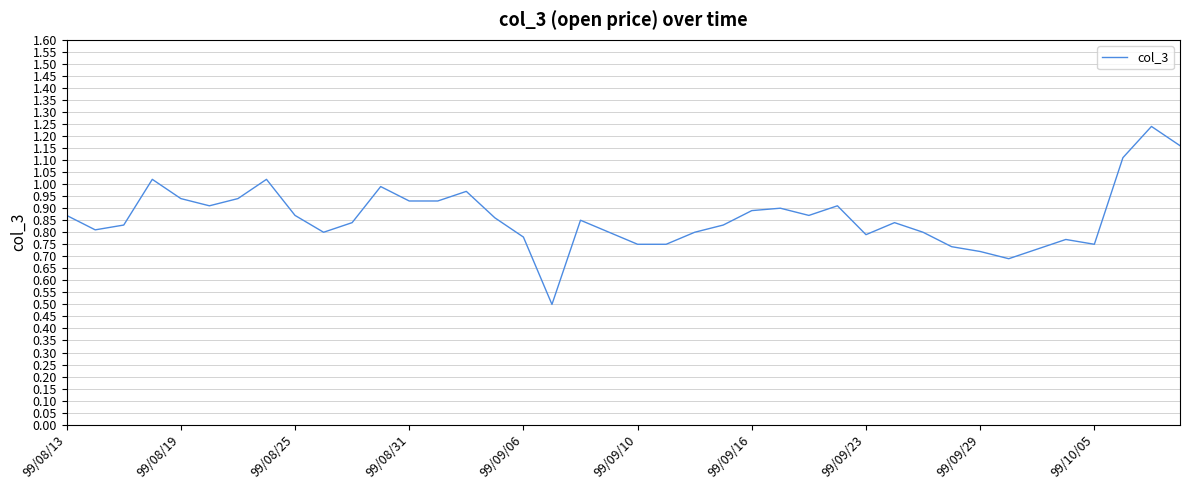

What is the smallest value displayed?

0.5